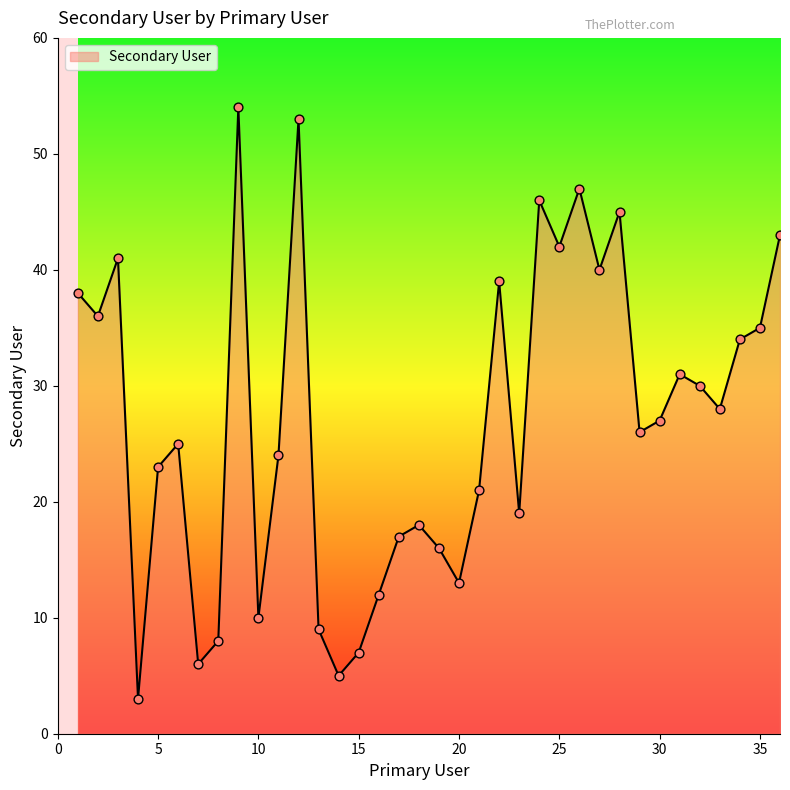

What is the maximum value shown in the chart?

54